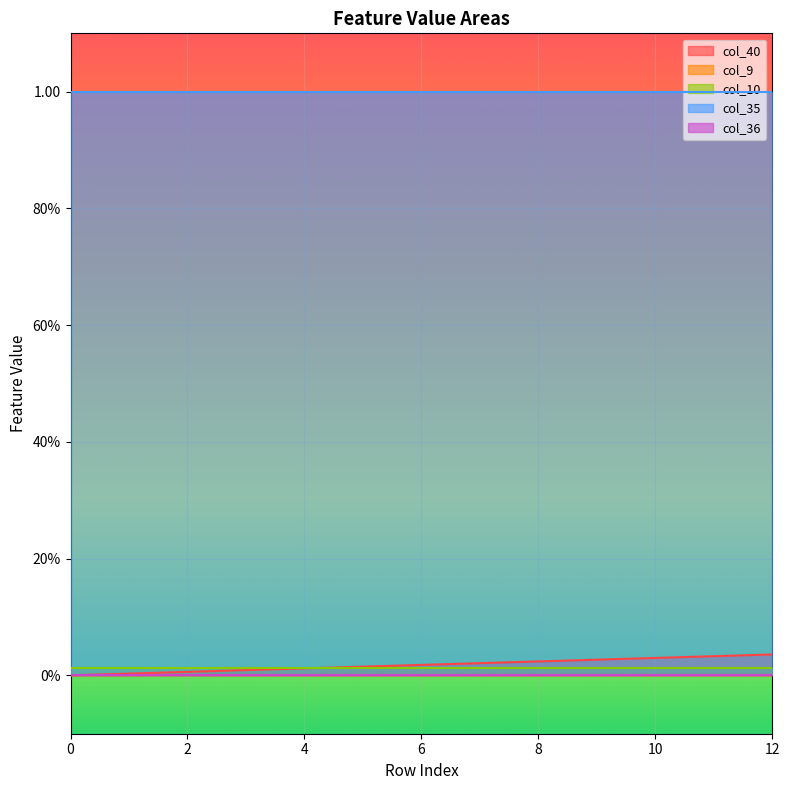

True or false: col_36 has more than 2 interior local peaks.

False